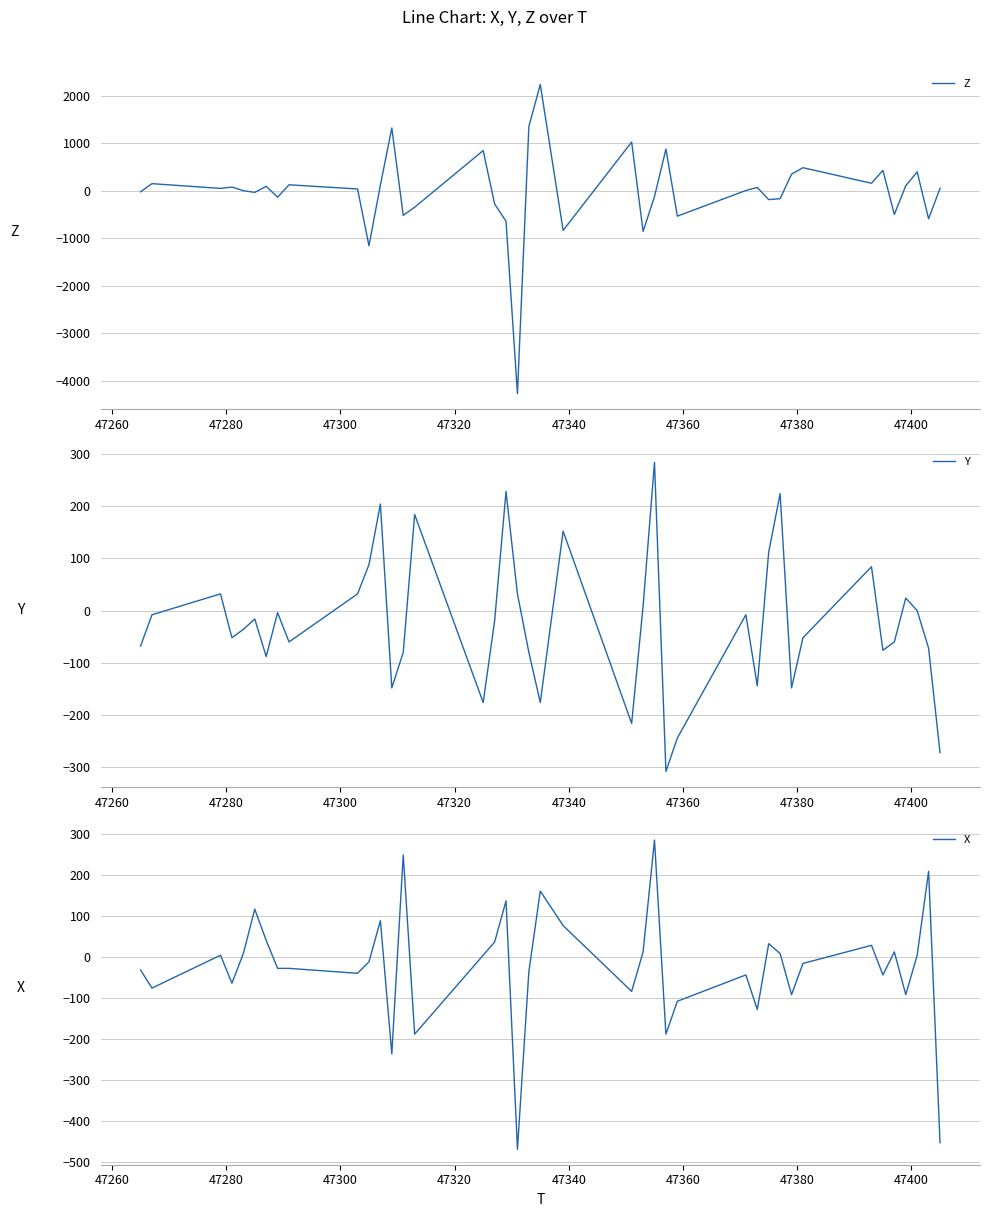

Reading right to left, transcribe all the data shown in this chart.

Z: 52	-588	400	108	-496	432	160	488	352	-164	-184	72	8	-532	880	-120	-852	1028	-832	2240	1356	-4268	-640	-276	848	-344	-516	1324	124	-1156	40	128	-132	96	-32	4	80	52	152	-20
Y: -272	-72	0	24	-60	-76	84	-52	-148	224	112	-144	-8	-244	-308	284	8	-216	152	-176	-80	32	228	-20	-176	184	-80	-148	204	88	32	-60	-4	-88	-16	-36	-52	32	-8	-68
X: -452	208	4	-92	12	-44	28	-16	-92	8	32	-128	-44	-108	-188	284	12	-84	76	160	-36	-468	136	36	4	-188	248	-236	88	-12	-40	-28	-28	40	116	8	-64	4	-76	-32